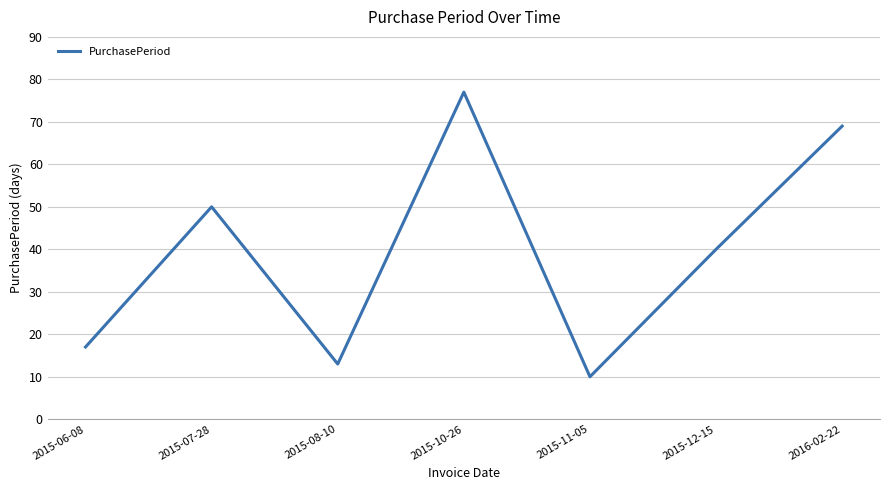

Reading left to right, what are all the values shown in this chart?

2015-06-08=17	2015-07-28=50	2015-08-10=13	2015-10-26=77	2015-11-05=10	2015-12-15=40	2016-02-22=69